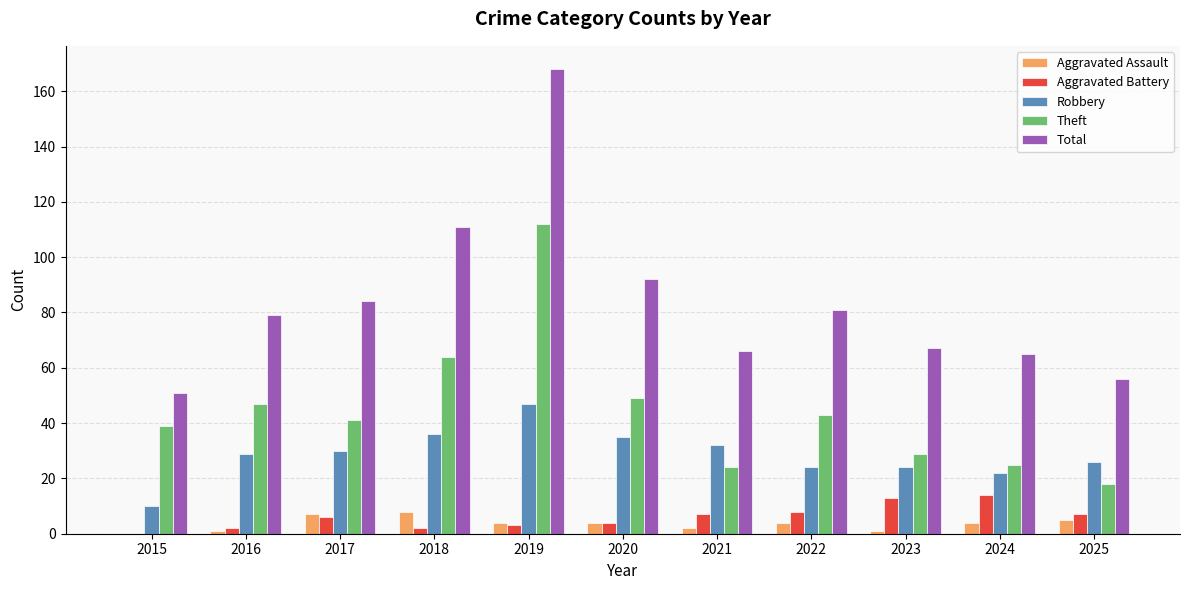

How many series are shown in this chart?

5